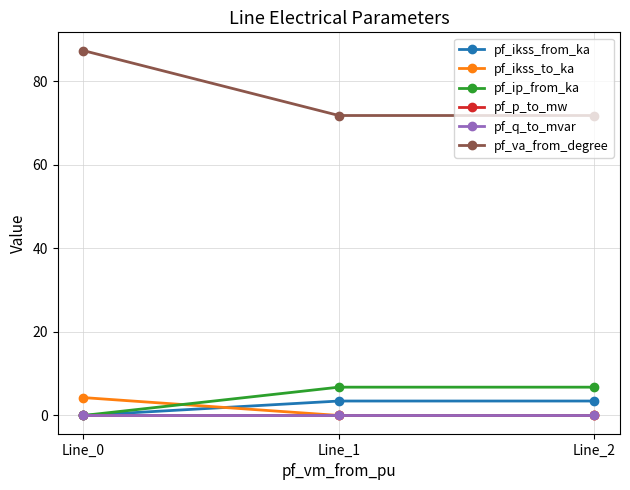

Which series has the widest spread of values?

pf_va_from_degree